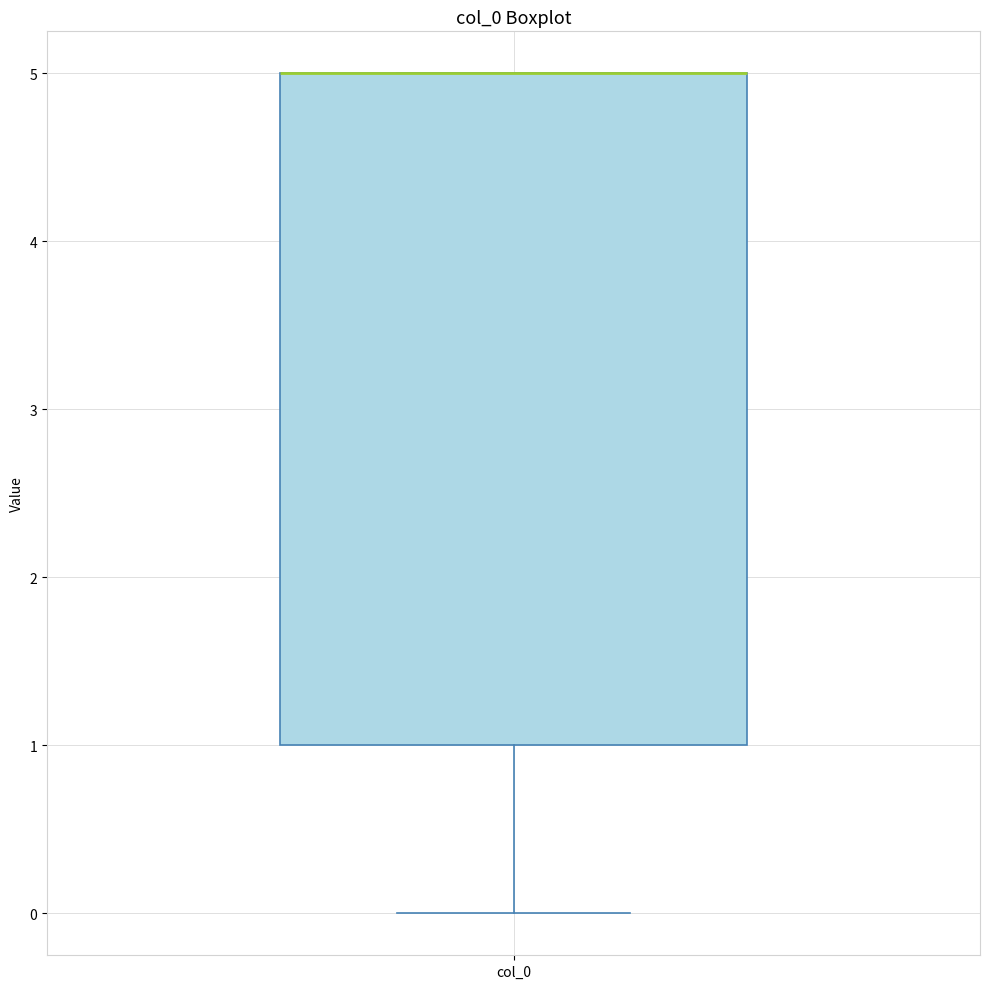

Transcribe this box plot: give where the median line is, the range the box spans, and where the two whiskers end, as read against the y-axis. The values are not printed on the chart, so give them approximately, as read against the axis.

median 5 (drawn on the box's upper edge), box 1 to 5, whiskers 0 to 5